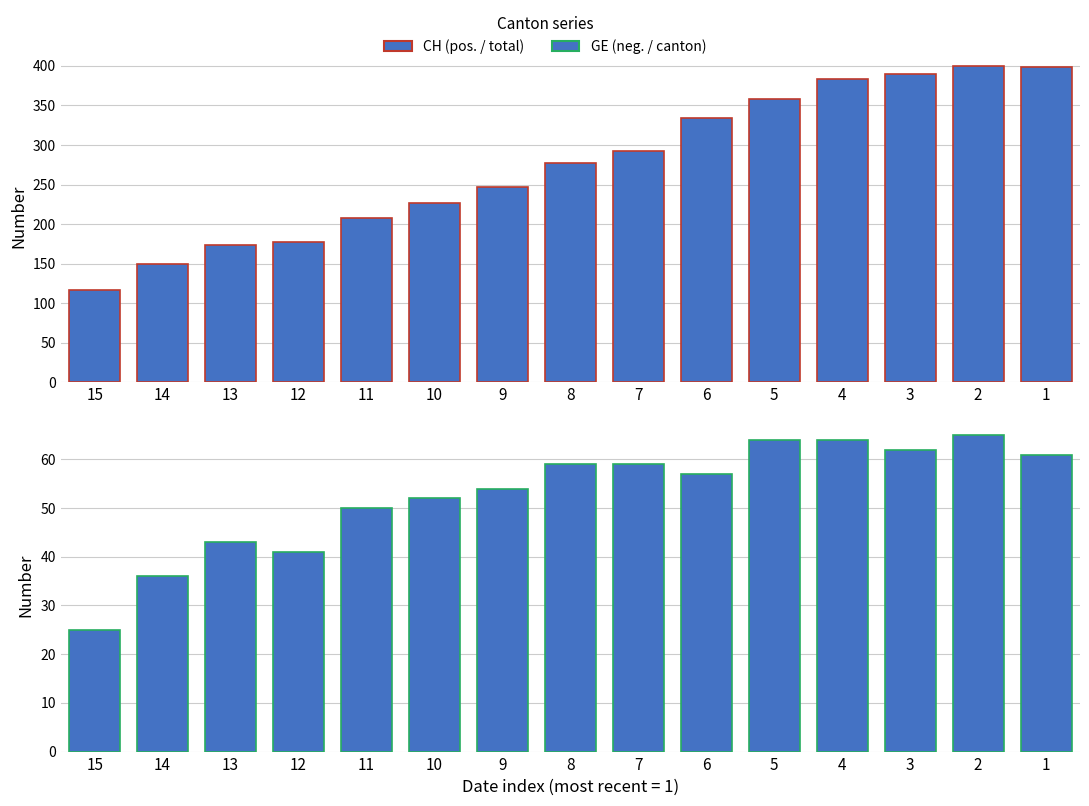

True or false: CH (total) has a value of 149 at 14.

True